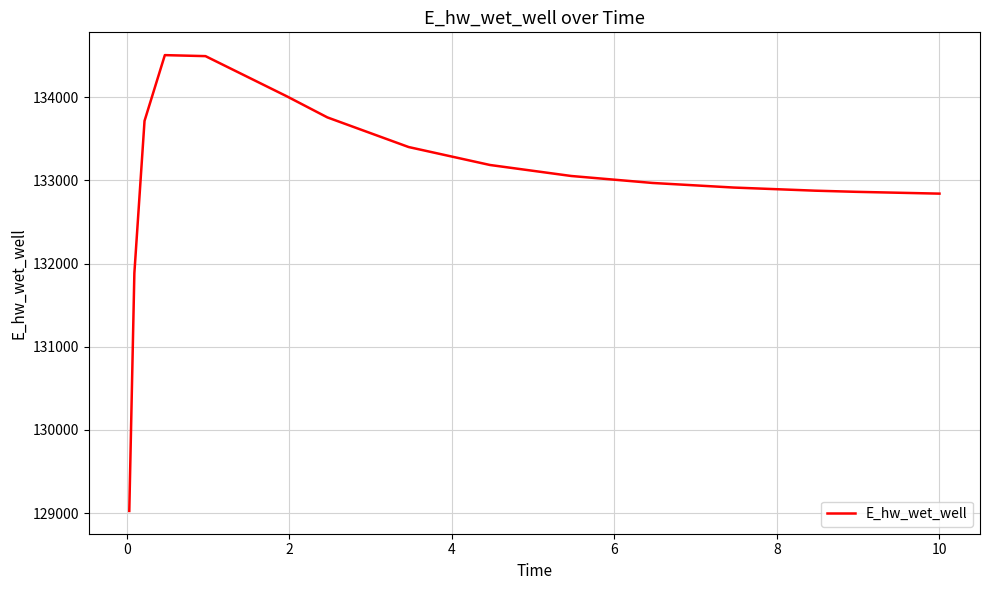

How many lines are shown in the chart?

1